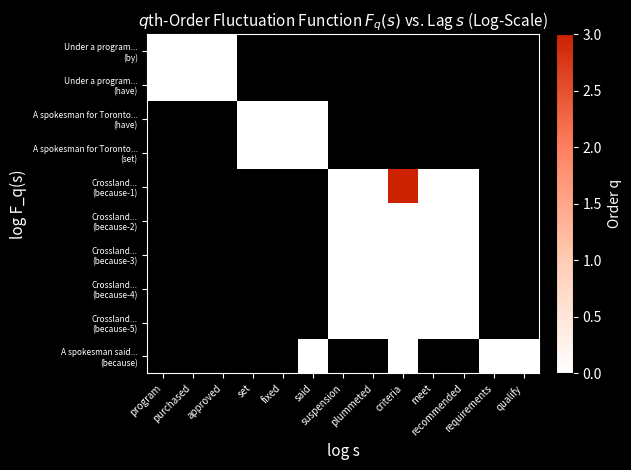

List the series in order of their overall mean, highest first.

Under a program... (by), Under a program... (have), A spokesman for Toronto... (have), A spokesman for Toronto... (set), Crossland... (because-1), Crossland... (because-2), Crossland... (because-3), Crossland... (because-4), Crossland... (because-5), A spokesman said... (because)